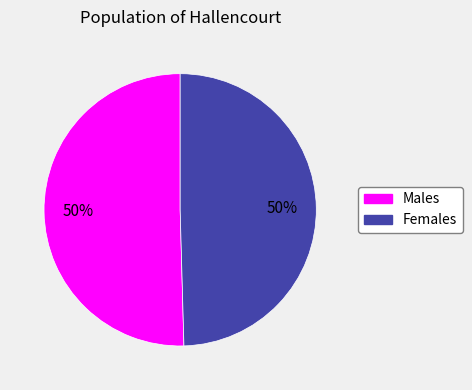

How many slices are in this pie chart?

2